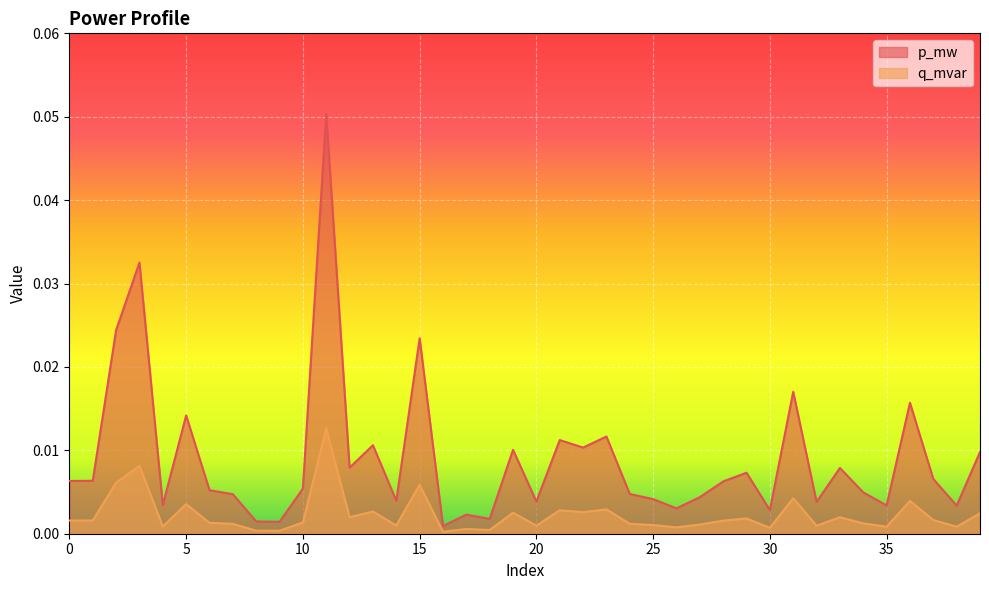

How many lines are shown in the chart?

2